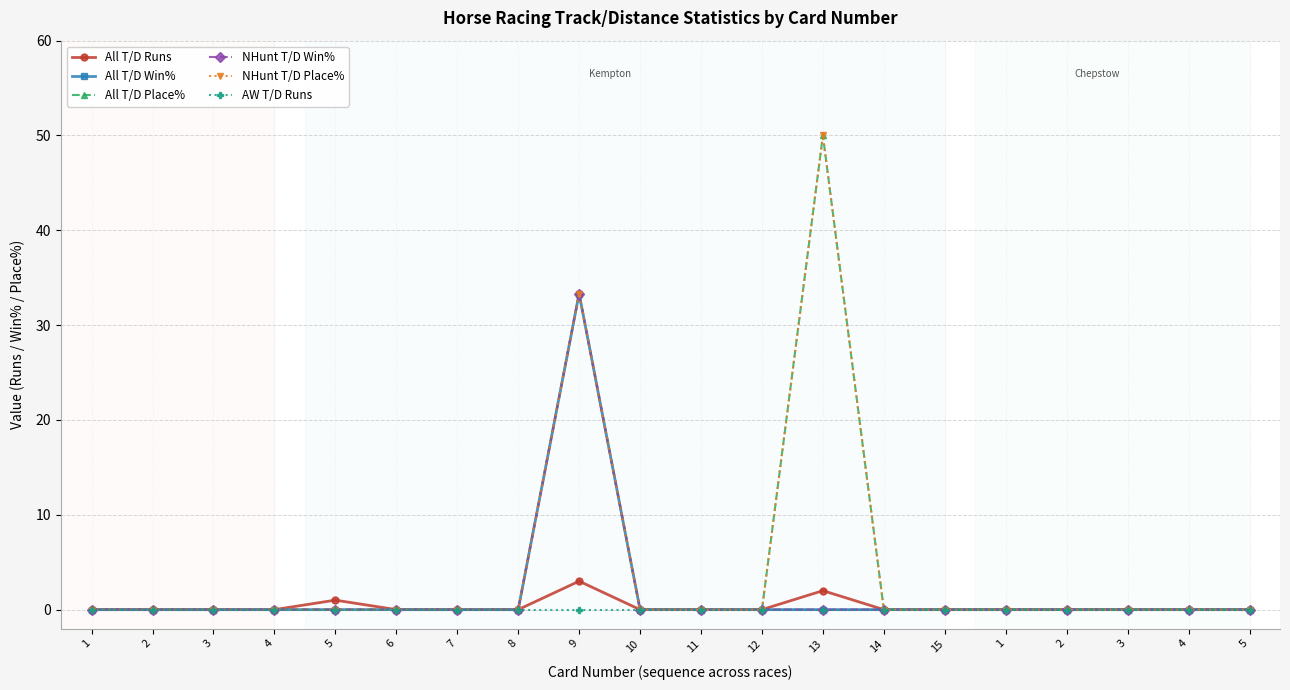

Is this an area chart (filled region under the line)?

No